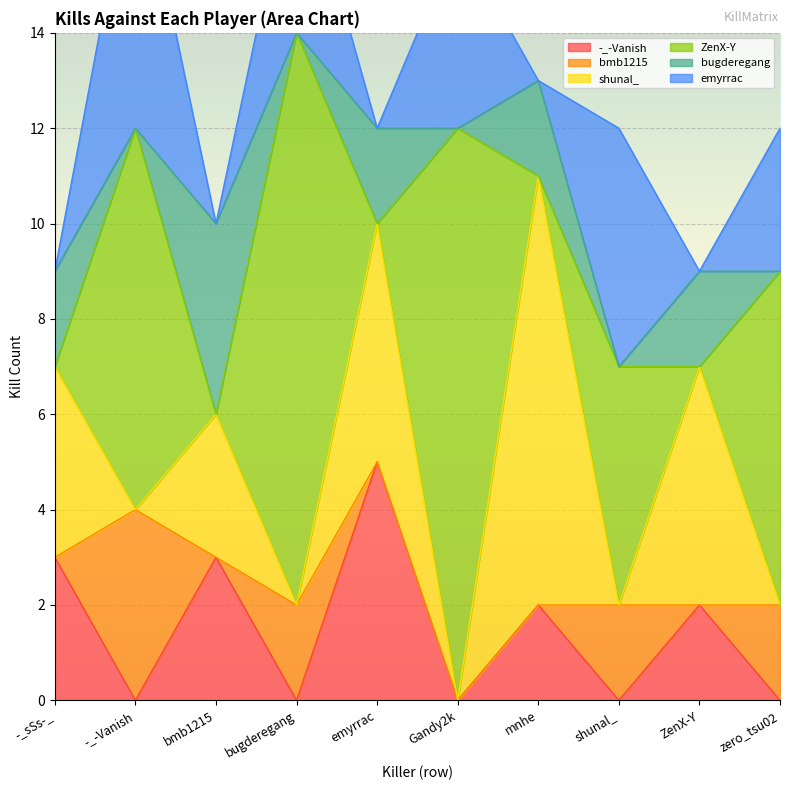

Between bmb1215 and Gandy2k, which series saw the biggest shift?

ZenX-Y